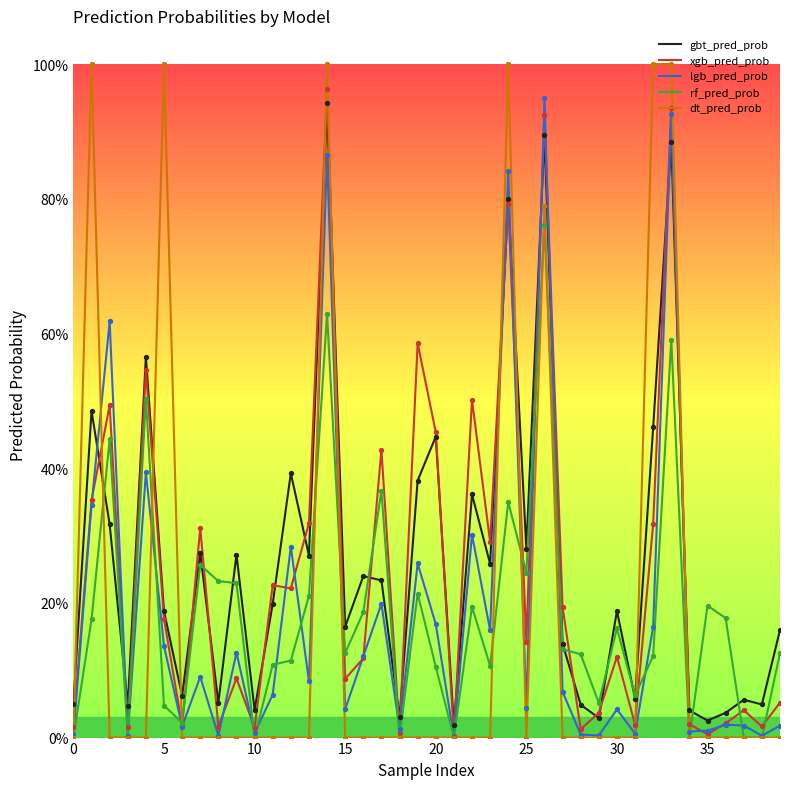

Is this an area chart (filled region under the line)?

No